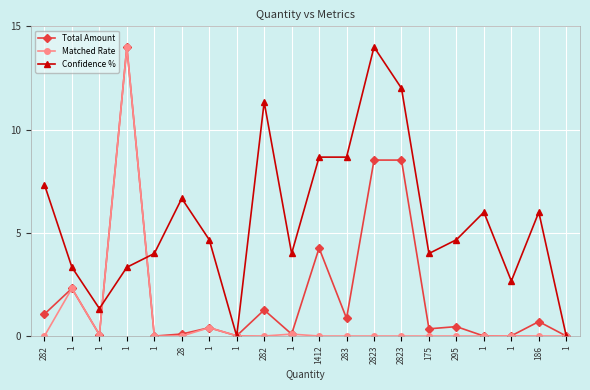

True or false: Matched Rate and Confidence % cross at least once.

True